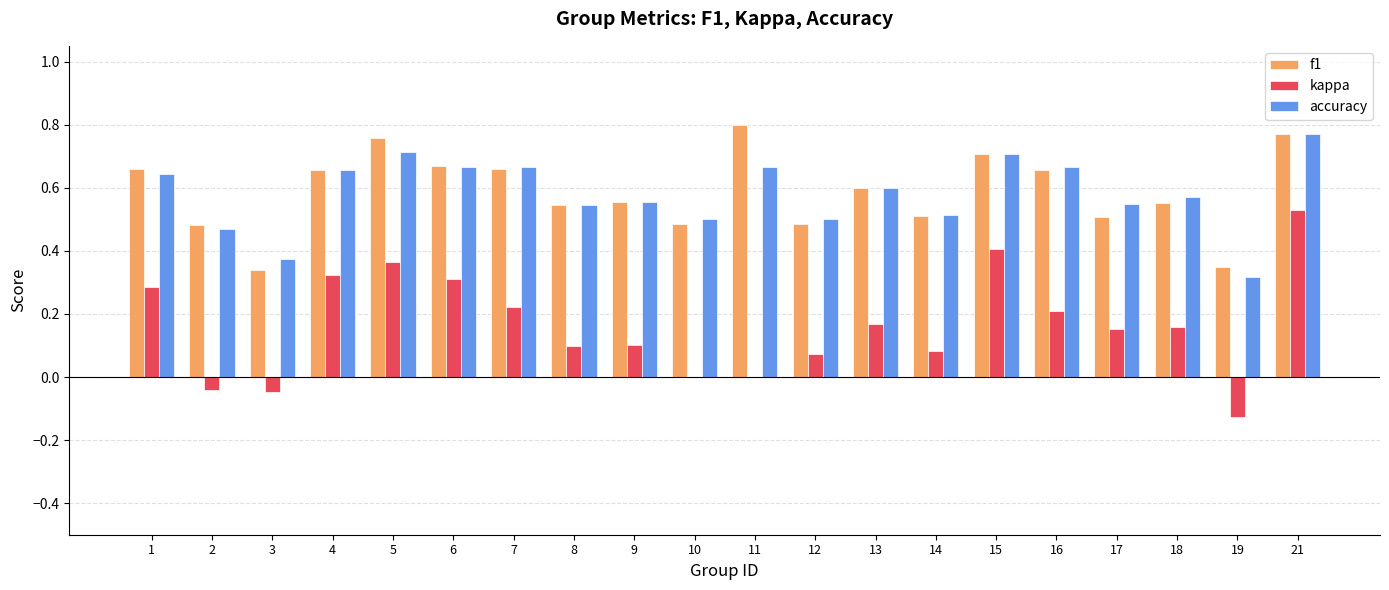

True or false: accuracy has a value of 0.3 at 4.

False